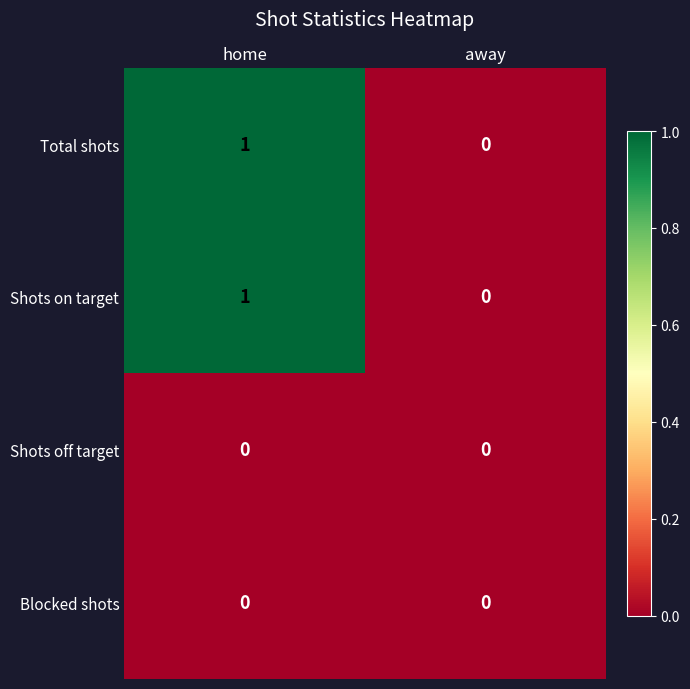

Is the value of Shots off target at home greater than the value of Shots on target at home?

No